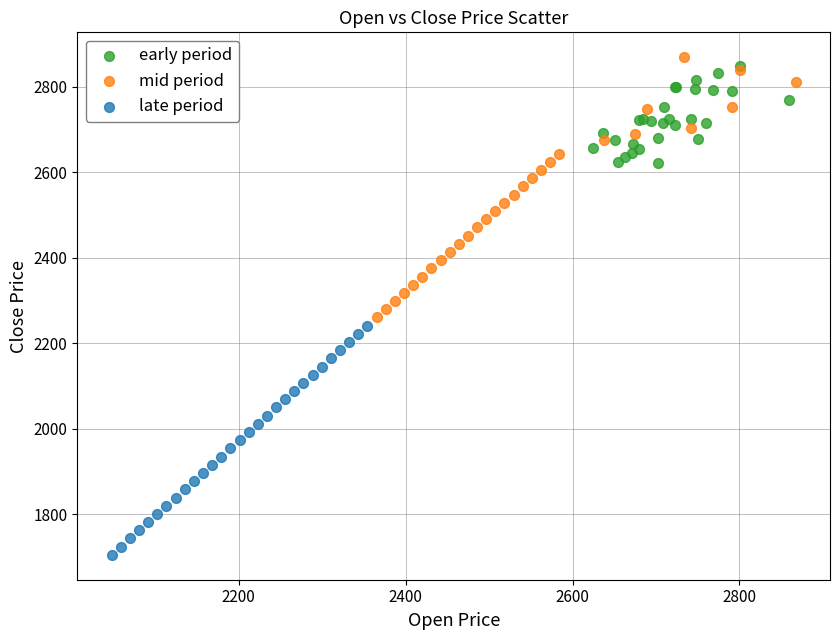

Which series reaches the minimum Y coordinate?

late period